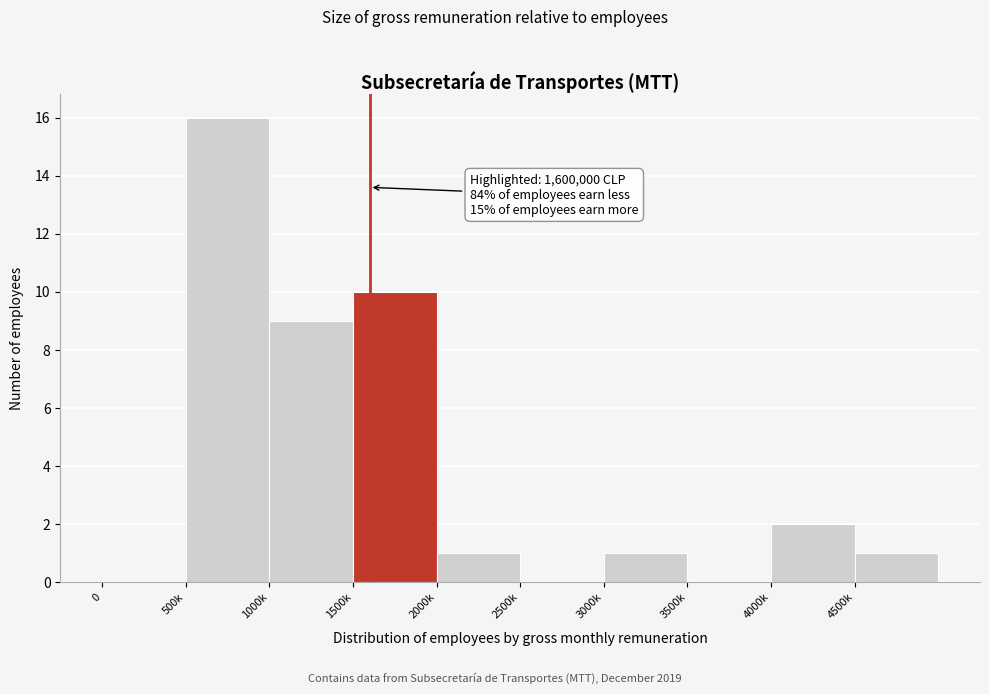

Reading left to right, what are all the values shown in this chart?

0=0	500k=16	1000k=9	1500k=10	2000k=1	2500k=0	3000k=1	3500k=0	4000k=2	4500k=1